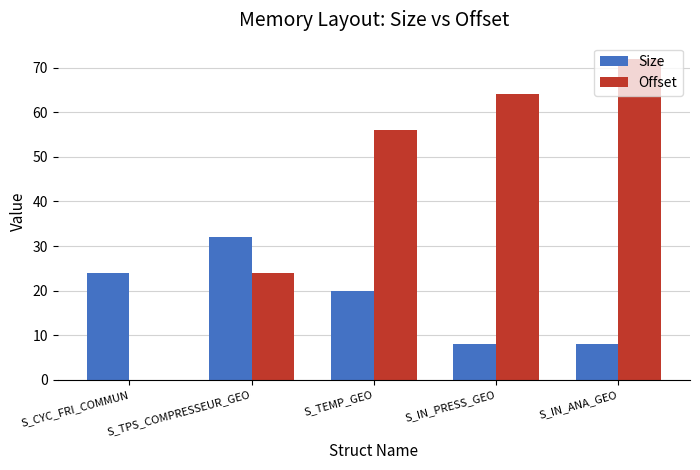

What is the sum of all Size values?

92